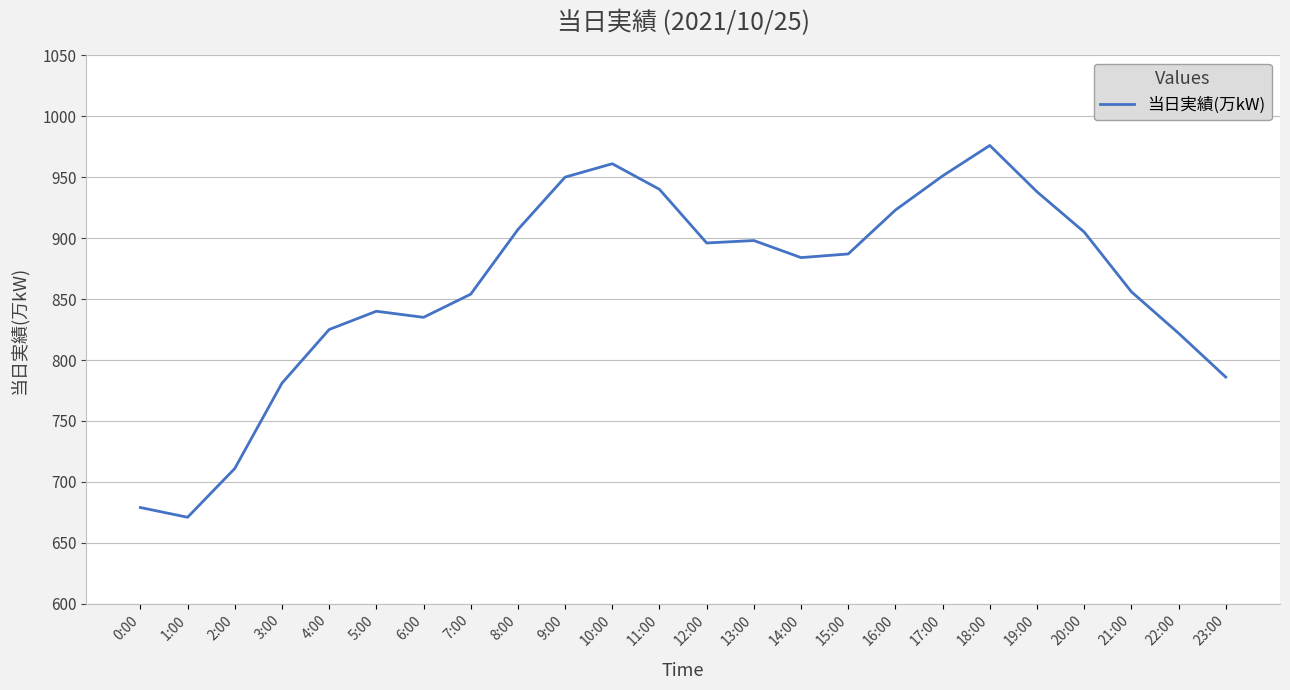

The chart shows a value of 553 at 10:00. True or false?

False